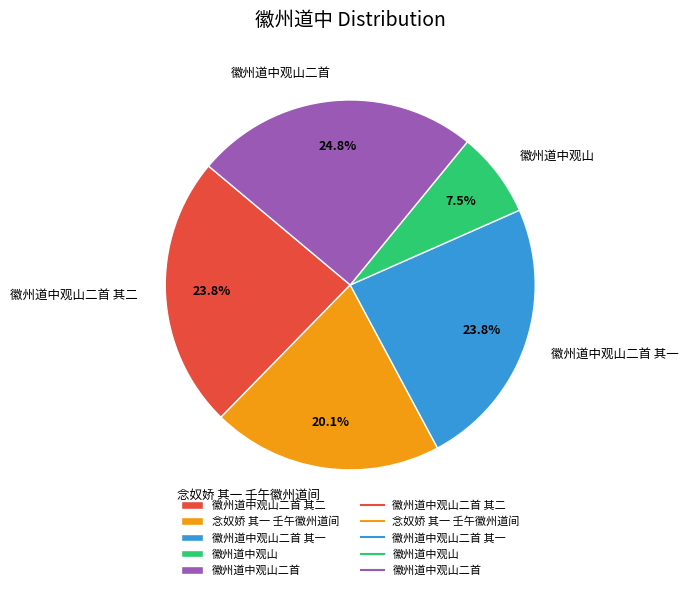

True or false: 徽州道中观山二首 其二 accounts for 33% of the total.

False